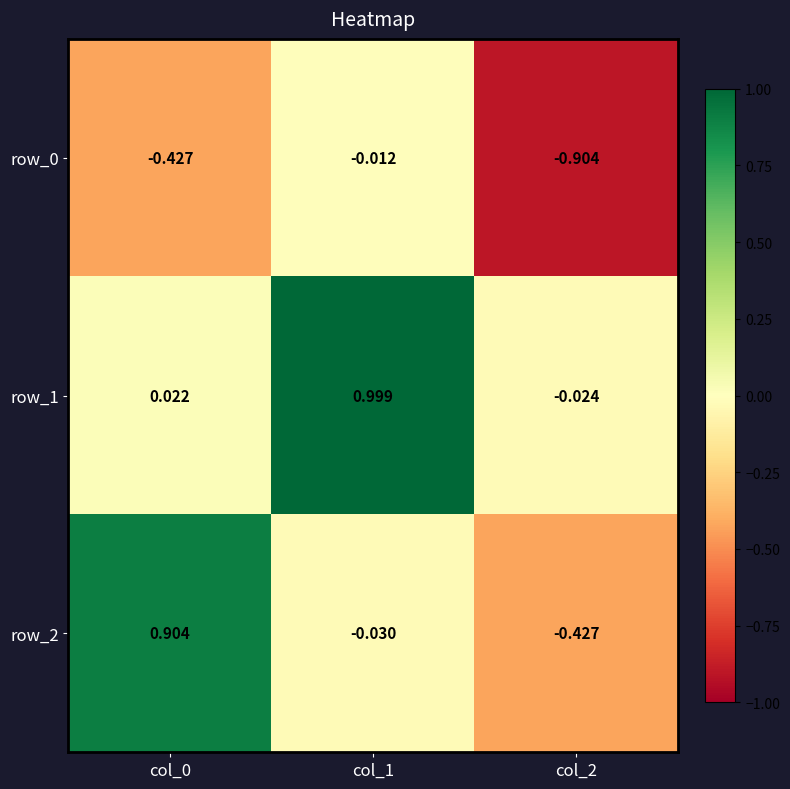

The value of row_1 at col_1 is 1.0. True or false?

True